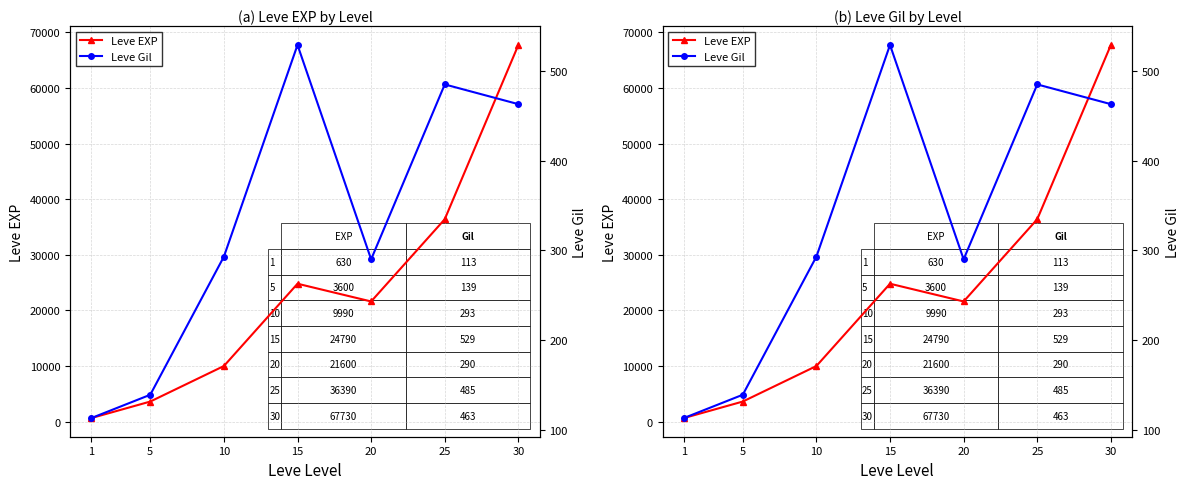

Rank the series by their maximum value, from highest to lowest.

Leve EXP, Leve Gil